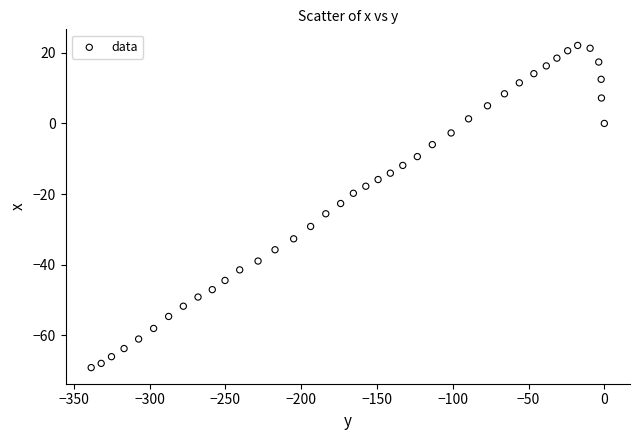

What is the range of Y values (max minus min)?

91.3